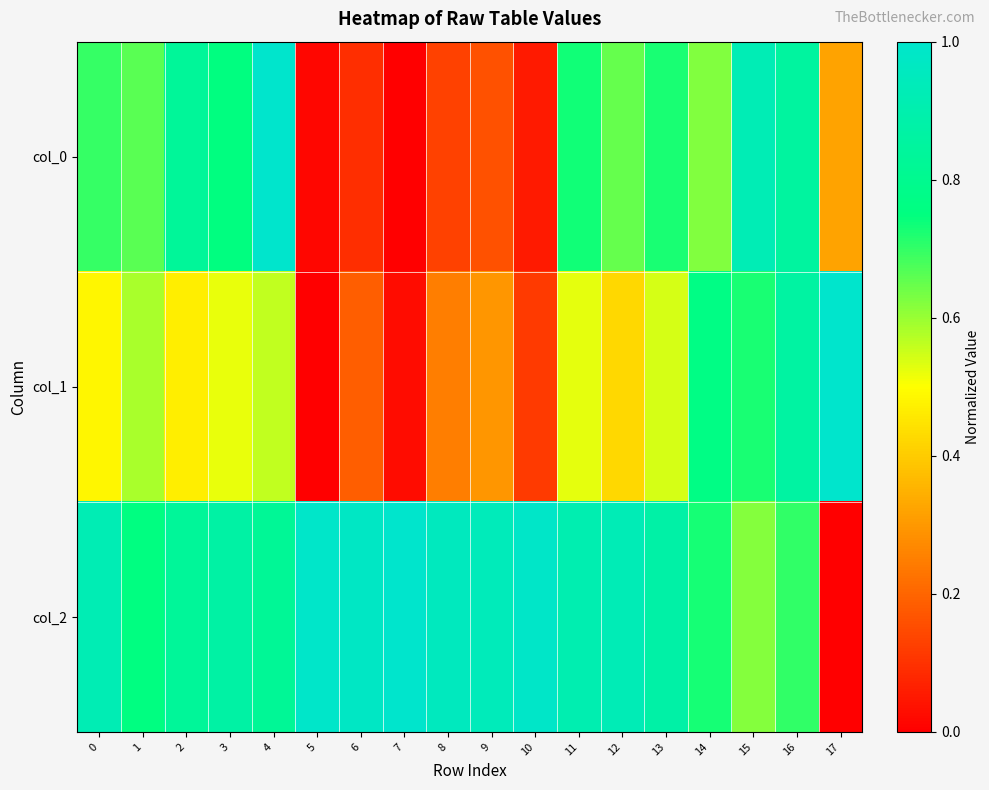

Rank the series by their maximum value, from lowest to highest.

col_0, col_1, col_2